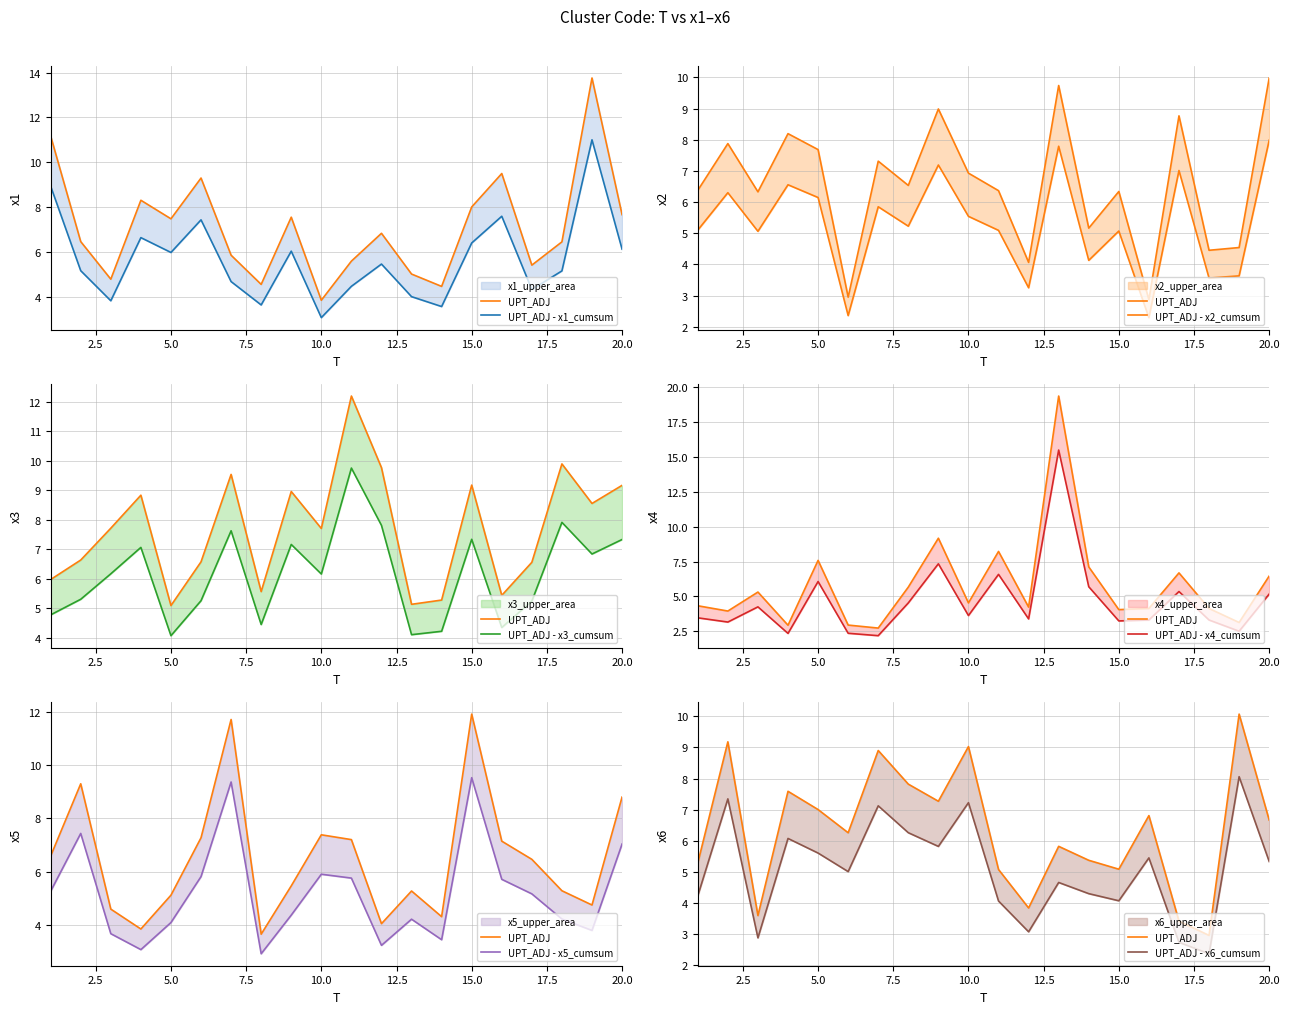

At which label does x2 reach its peak?

20